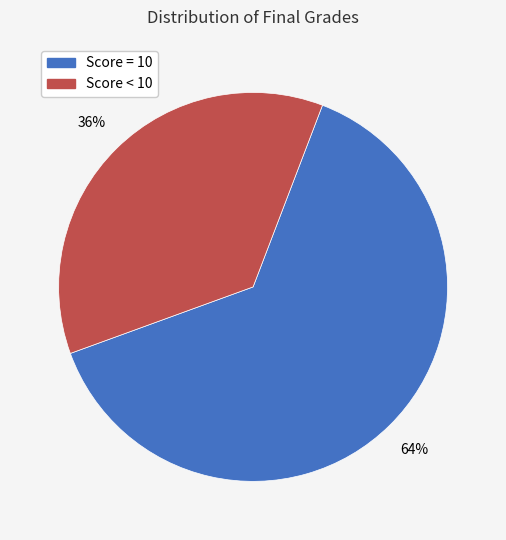

How many segments does this pie chart have?

2